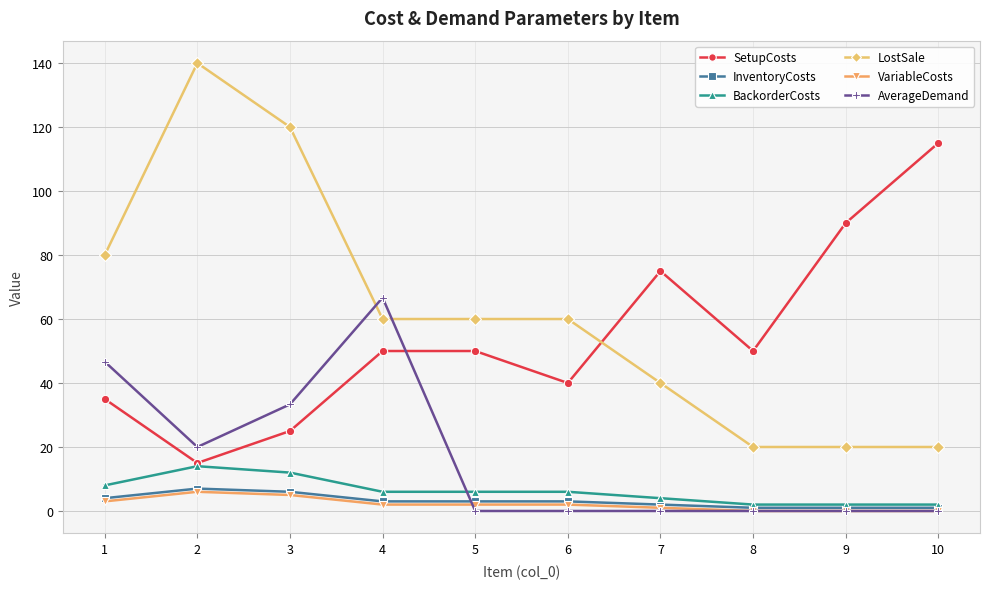

How many times do AverageDemand and SetupCosts cross each other?

1